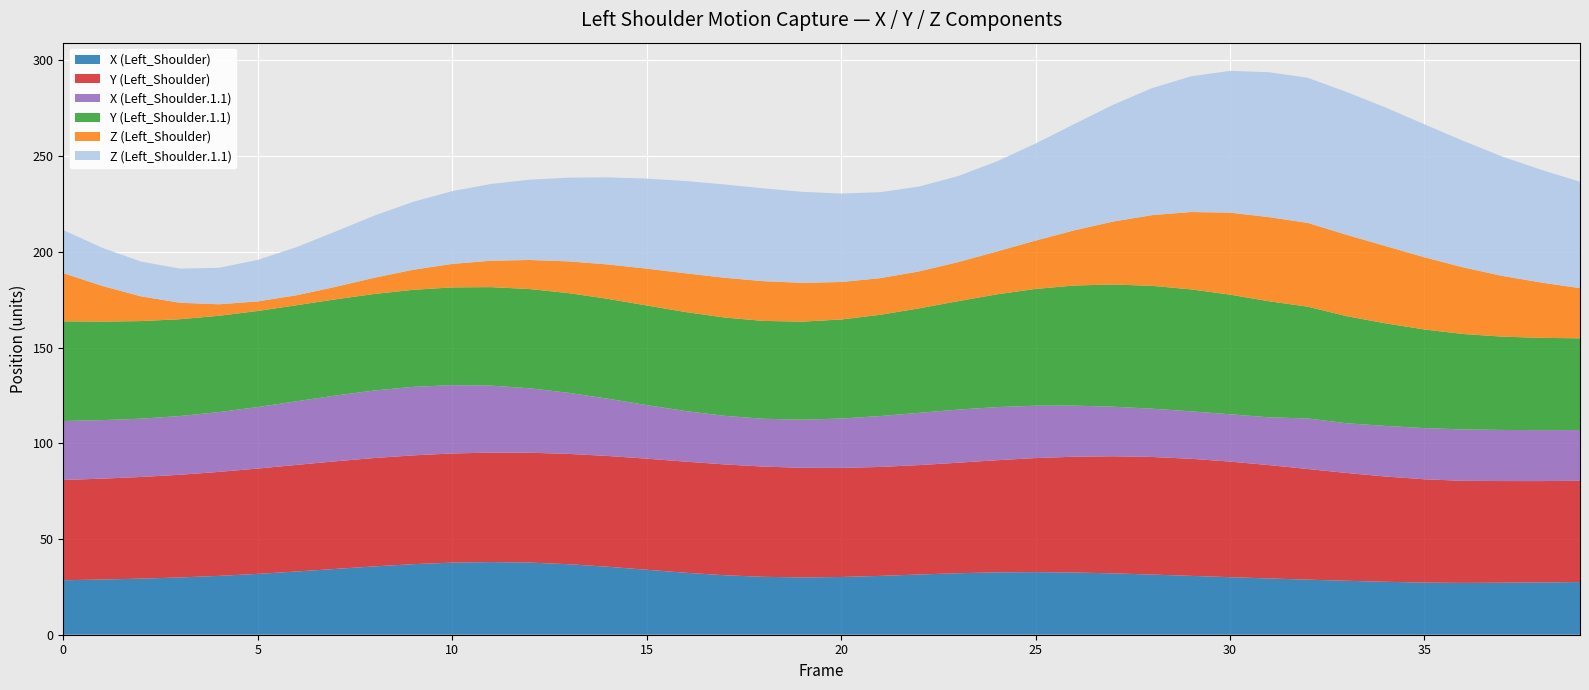

What is the highest value of the X (Left_Shoulder) series?

38.0